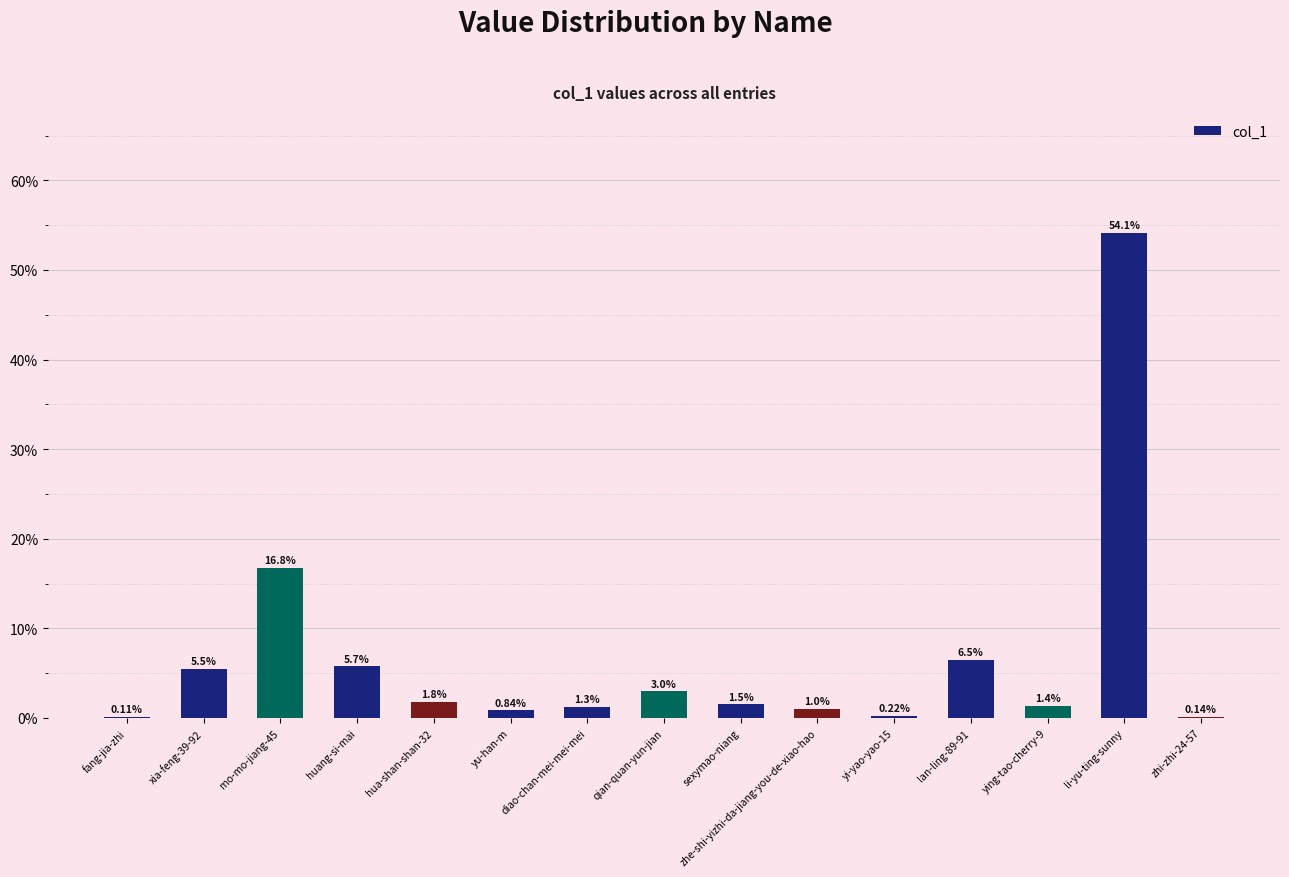

At which label is the value closest to 27?

mo-mo-jiang-45